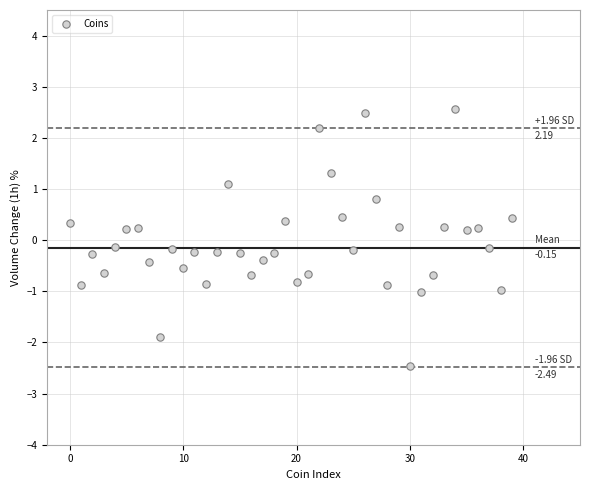

What is the range of Y values (max minus min)?

5.0